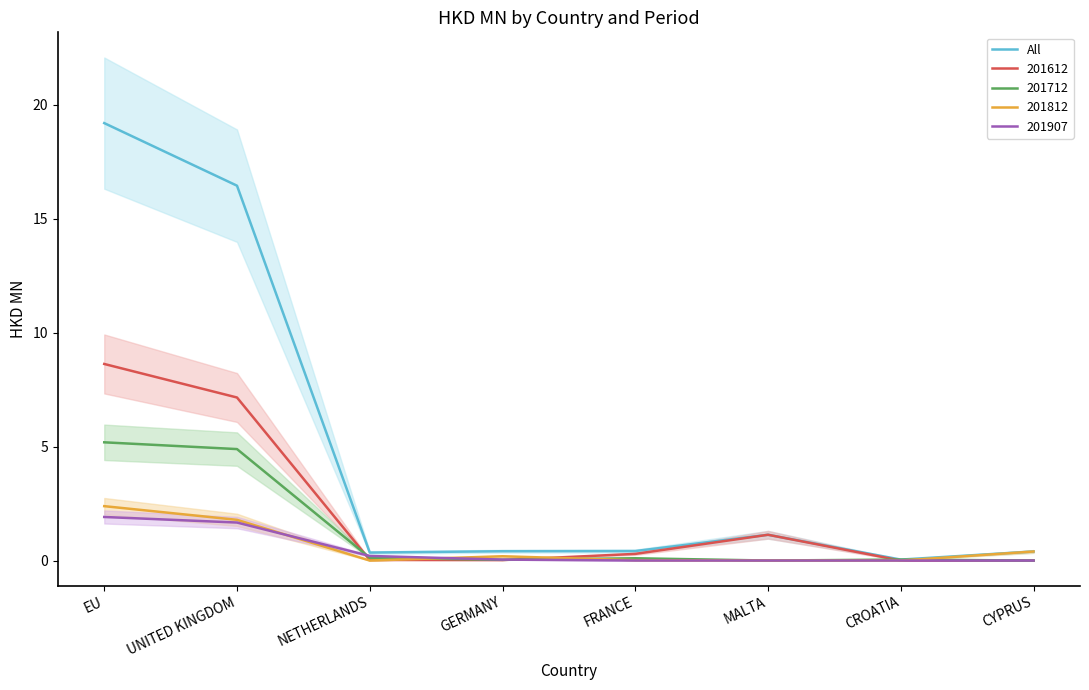

The chart shows a value of 22.4 at UNITED KINGDOM. True or false?

False